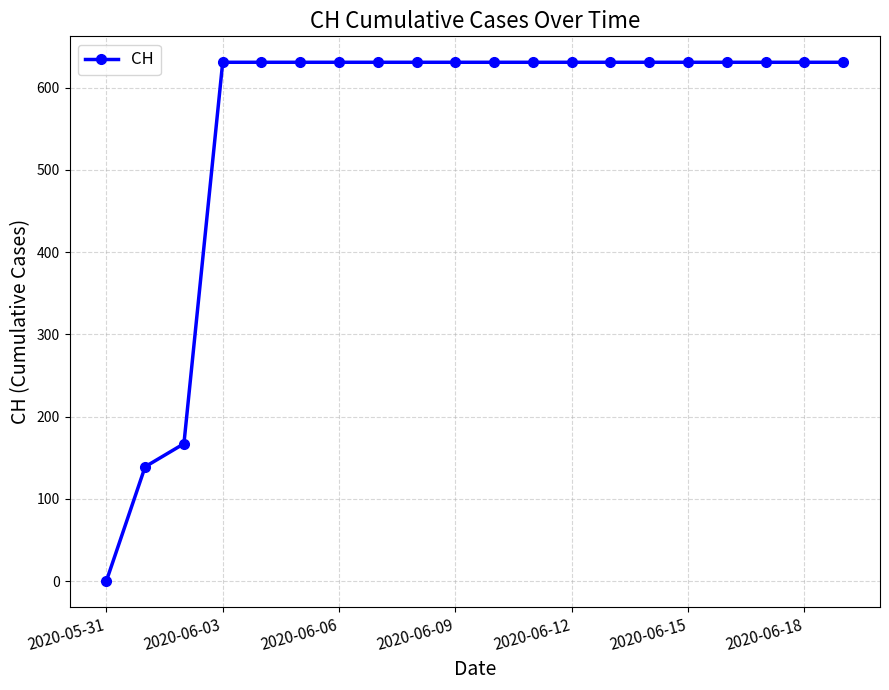

What is the value of the 20th point from the left?

631